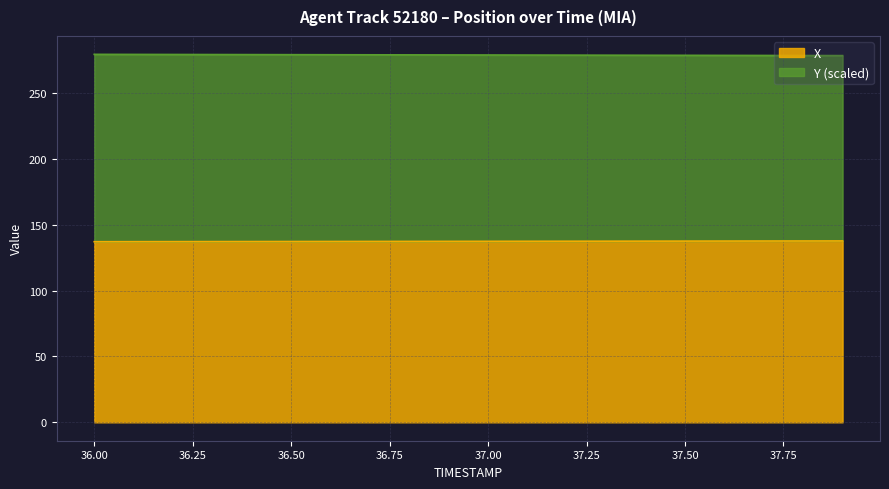

Reading left to right, what are all the values shown in this chart?

X: 36.0=137.0	36.1=137.1	36.2=137.1	36.3=137.1	36.4=137.2	36.5=137.2	36.6=137.2	36.7=137.2	36.8=137.3	36.9=137.3	37.0=137.3	37.1=137.4	37.2=137.4	37.3=137.4	37.4=137.5	37.5=137.5	37.6=137.5	37.7=137.5	37.8=137.6	37.9=137.6
Y: 36.0=279.2	36.1=279.1	36.2=279.1	36.3=279.0	36.4=279.0	36.5=278.9	36.6=278.9	36.7=278.8	36.8=278.8	36.9=278.7	37.0=278.7	37.1=278.6	37.2=278.6	37.3=278.5	37.4=278.5	37.5=278.4	37.6=278.4	37.7=278.3	37.8=278.3	37.9=278.2